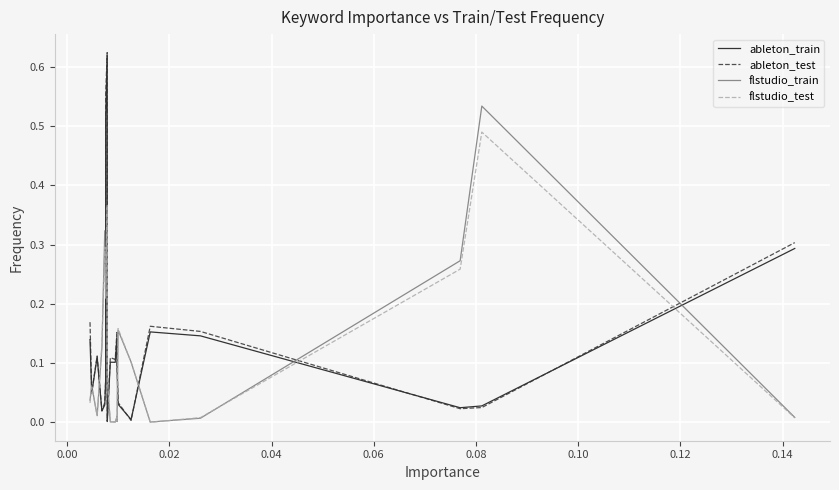

Which series ends up on top after the final intersection of ableton_train and flstudio_train?

ableton_train